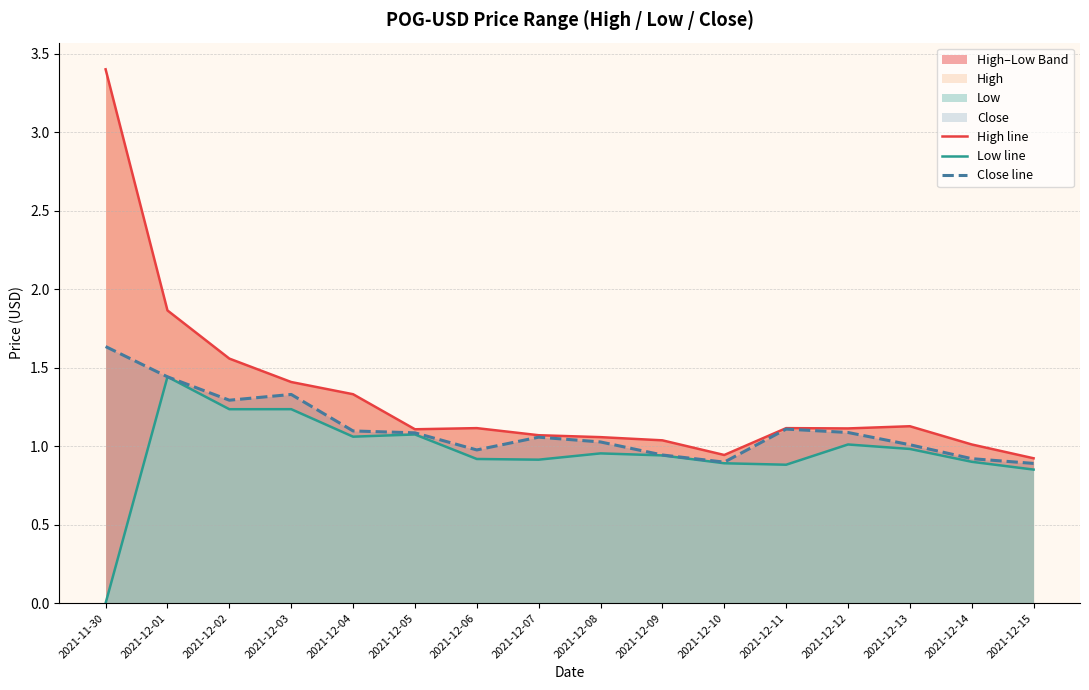

Reading right to left, transcribe all the data shown in this chart.

High line: 2021-12-15=0.9	2021-12-14=1.0	2021-12-13=1.1	2021-12-12=1.1	2021-12-11=1.1	2021-12-10=0.9	2021-12-09=1.0	2021-12-08=1.1	2021-12-07=1.1	2021-12-06=1.1	2021-12-05=1.1	2021-12-04=1.3	2021-12-03=1.4	2021-12-02=1.6	2021-12-01=1.9	2021-11-30=3.4
Low line: 2021-12-15=0.9	2021-12-14=0.9	2021-12-13=1.0	2021-12-12=1.0	2021-12-11=0.9	2021-12-10=0.9	2021-12-09=0.9	2021-12-08=1.0	2021-12-07=0.9	2021-12-06=0.9	2021-12-05=1.1	2021-12-04=1.1	2021-12-03=1.2	2021-12-02=1.2	2021-12-01=1.4	2021-11-30=0.0
Close line: 2021-12-15=0.9	2021-12-14=0.9	2021-12-13=1.0	2021-12-12=1.1	2021-12-11=1.1	2021-12-10=0.9	2021-12-09=0.9	2021-12-08=1.0	2021-12-07=1.1	2021-12-06=1.0	2021-12-05=1.1	2021-12-04=1.1	2021-12-03=1.3	2021-12-02=1.3	2021-12-01=1.4	2021-11-30=1.6